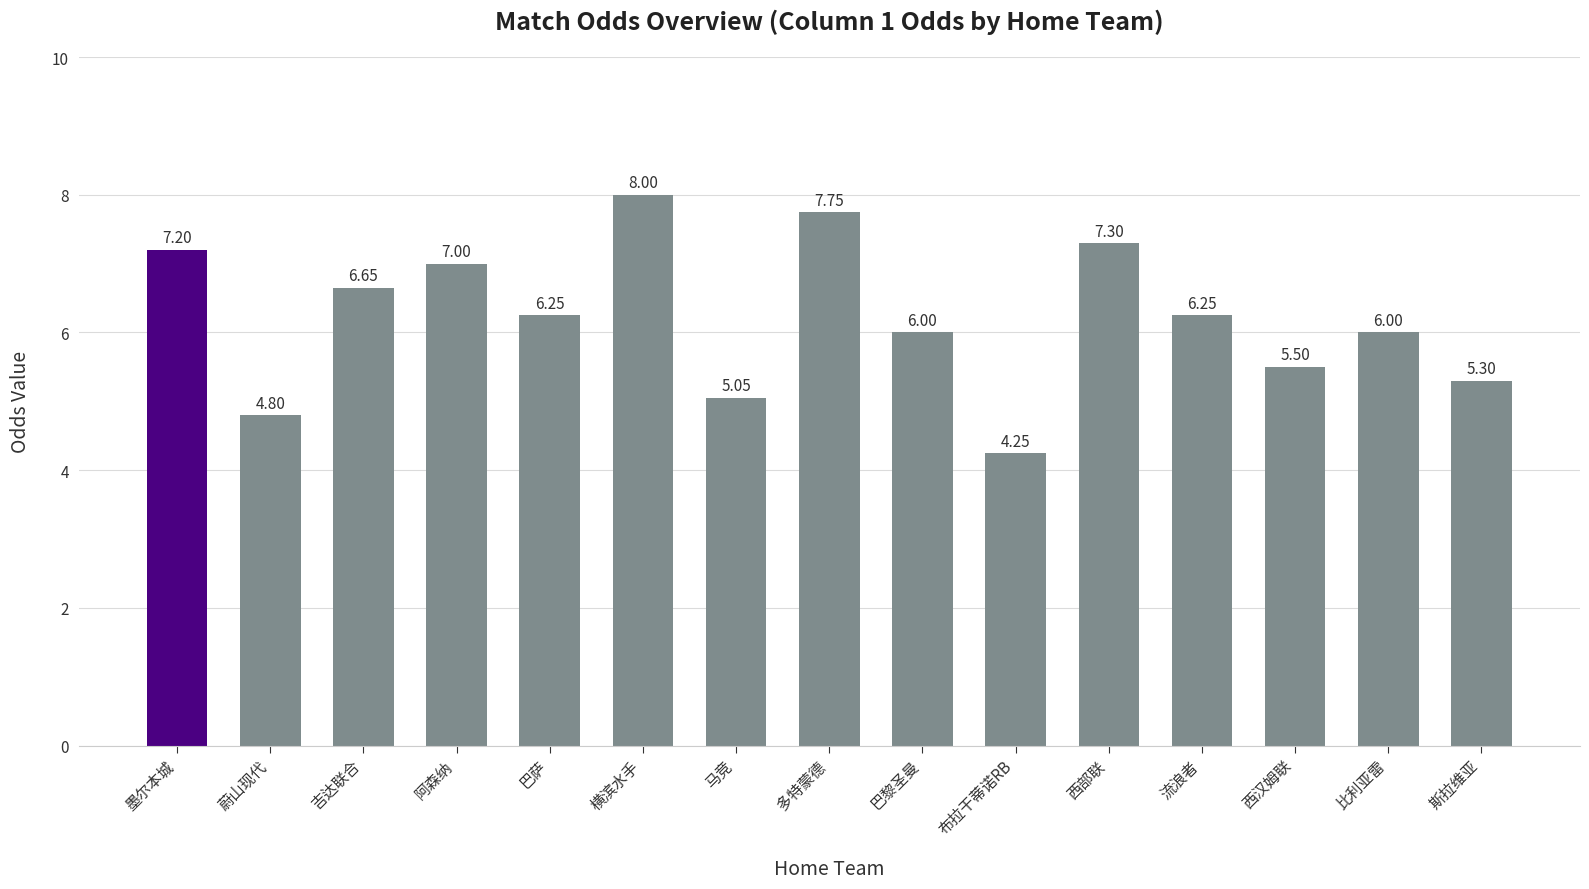

Count the number of categories in the chart.

15